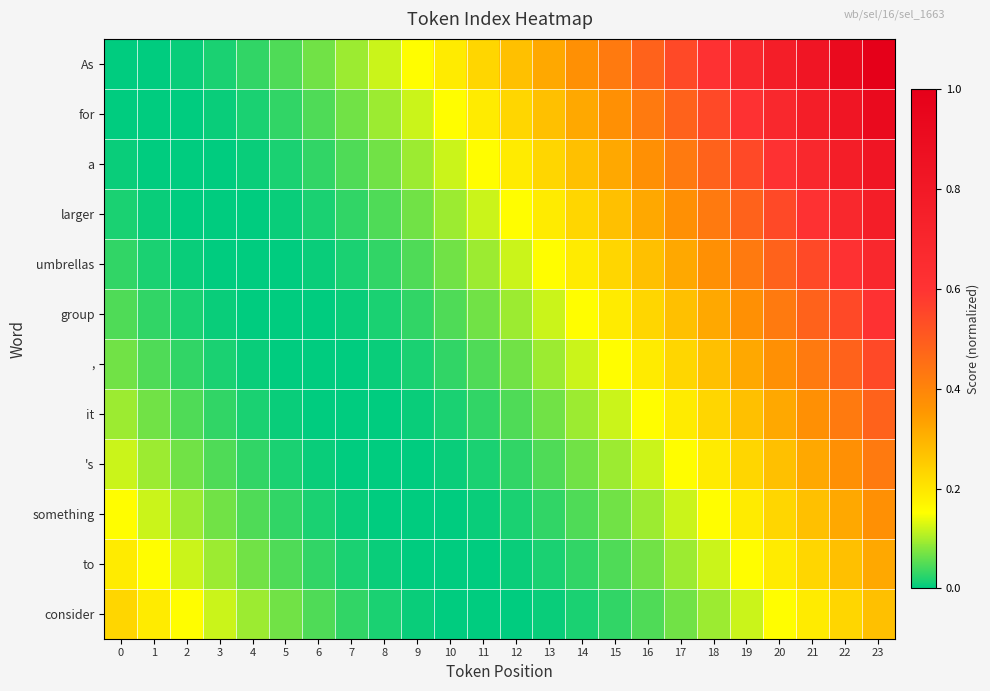

How many distinct data groups are displayed?

12